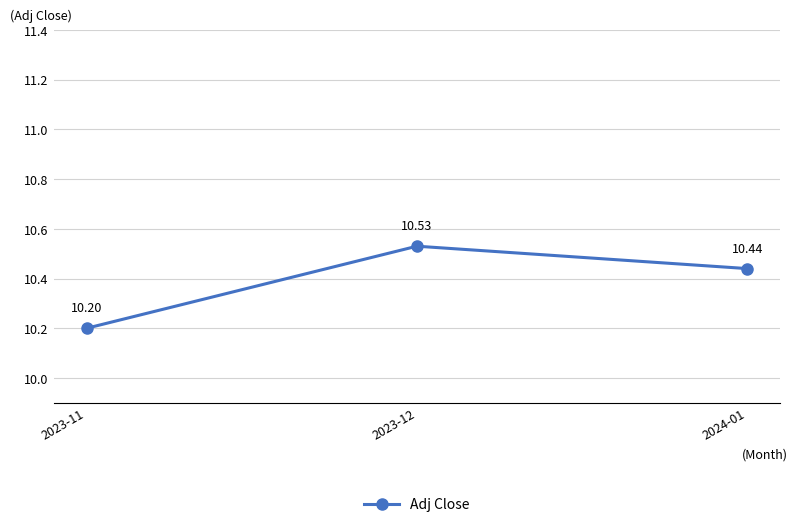

Reading left to right, list all the values displayed in this chart.

2023-11=10.2	2023-12=10.5	2024-01=10.4